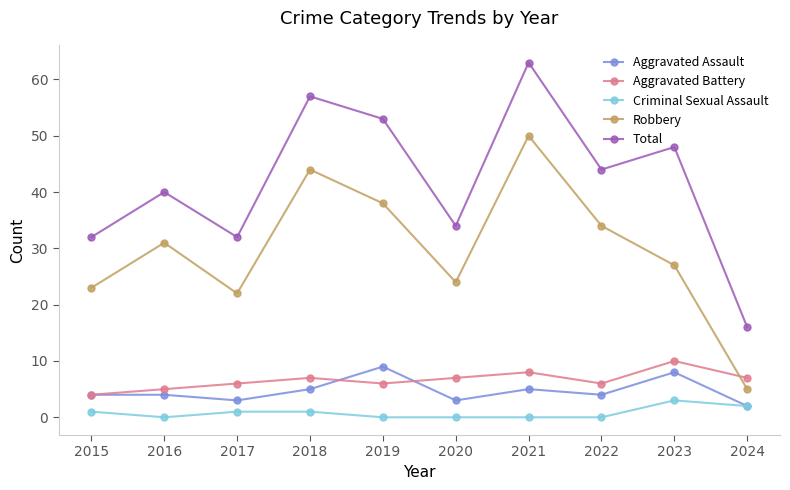

At how many categories does at least one series exceed 51?

3